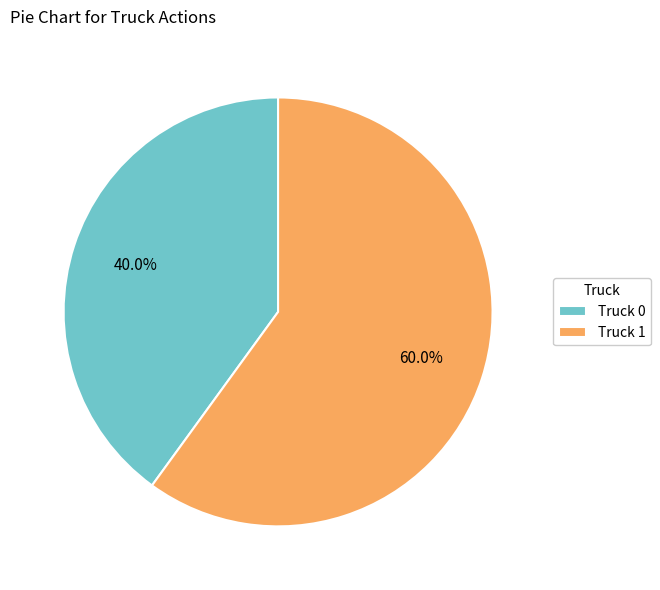

Combined, do Truck 0 and Truck 1 account for over 50%?

Yes